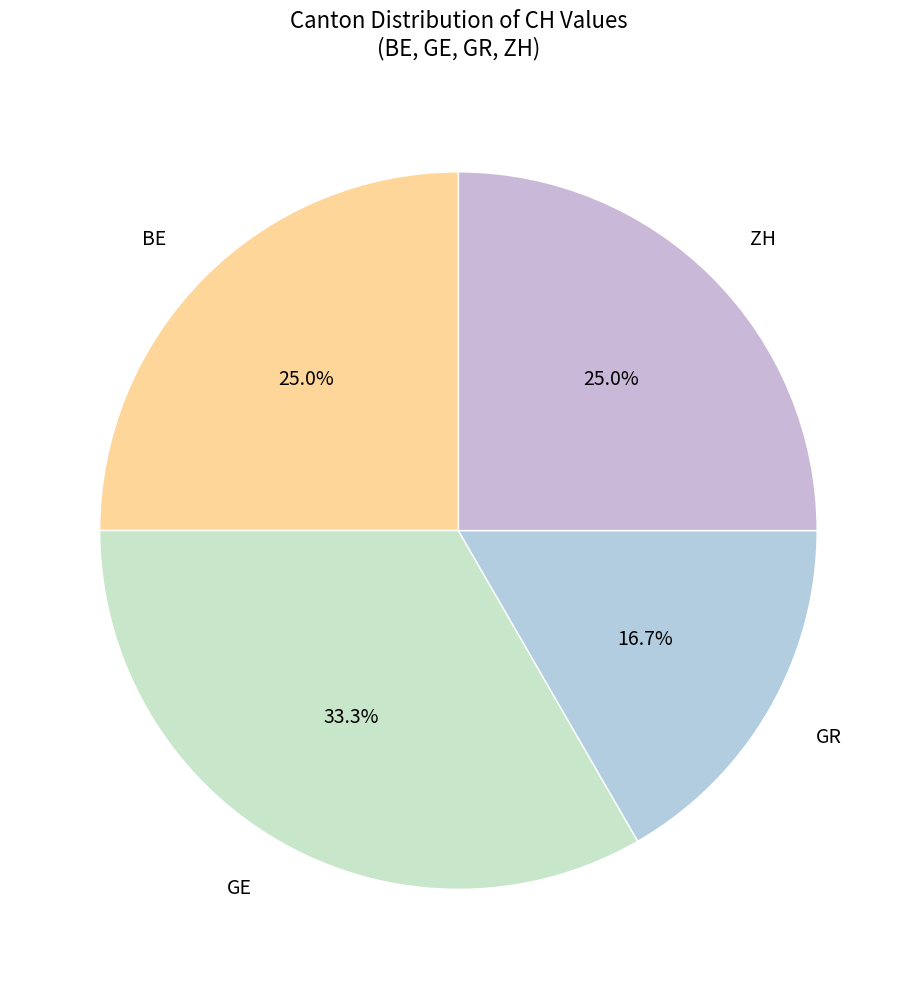

Count the number of slices in the pie.

4